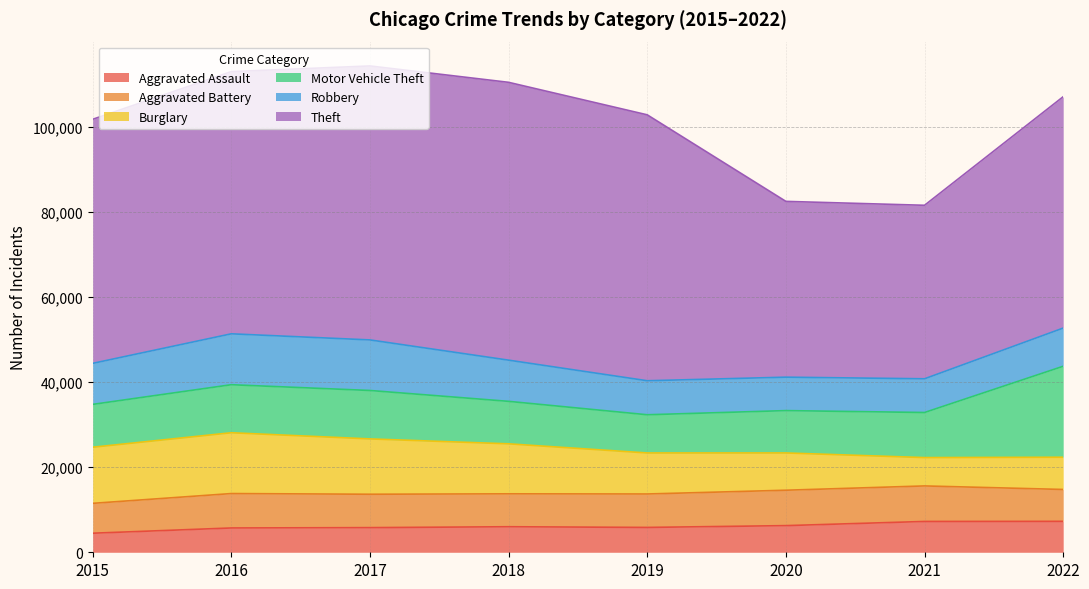

The value of Burglary at 2020 is 5461. True or false?

False